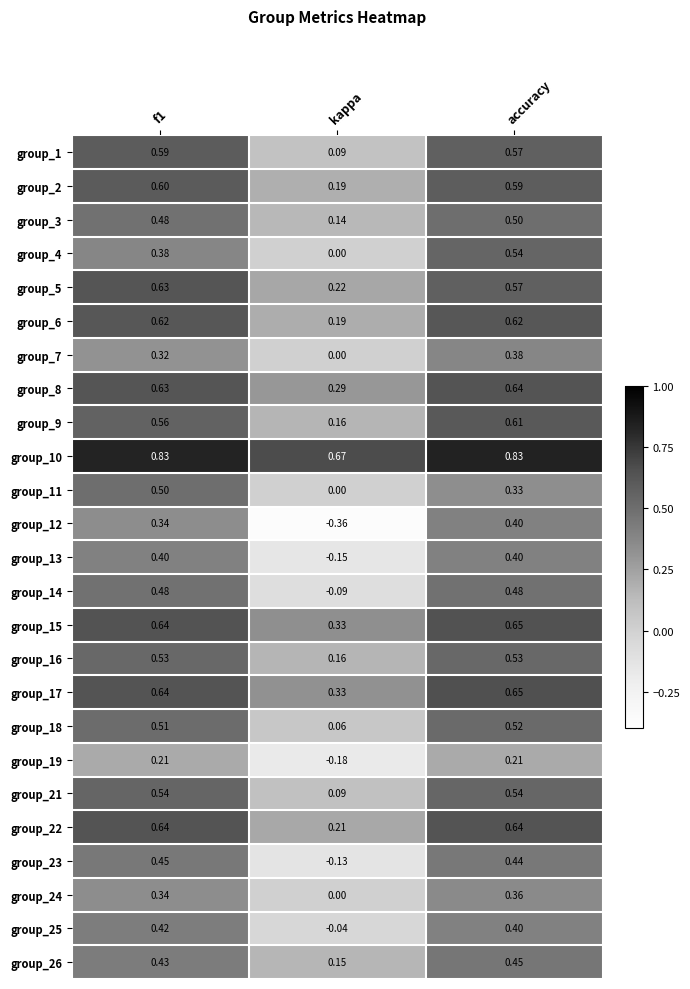

At which label does group_26 reach its peak?

accuracy